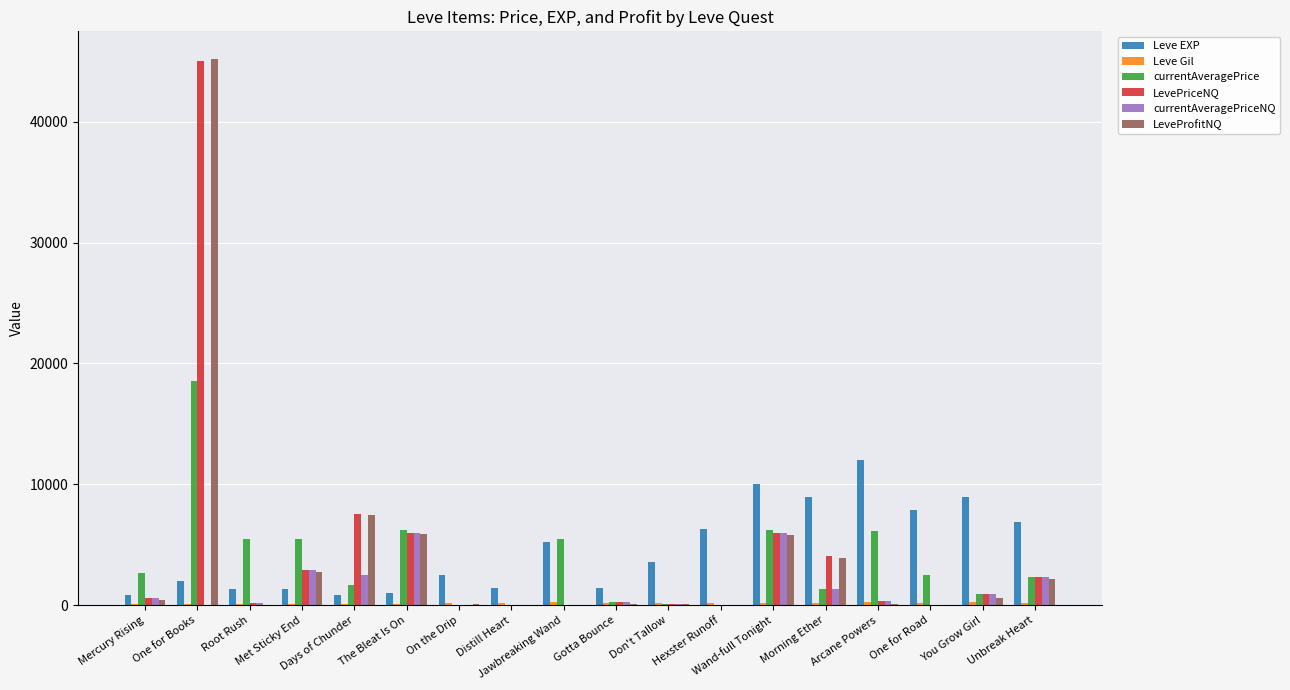

What is the maximum value shown in the chart?

45228